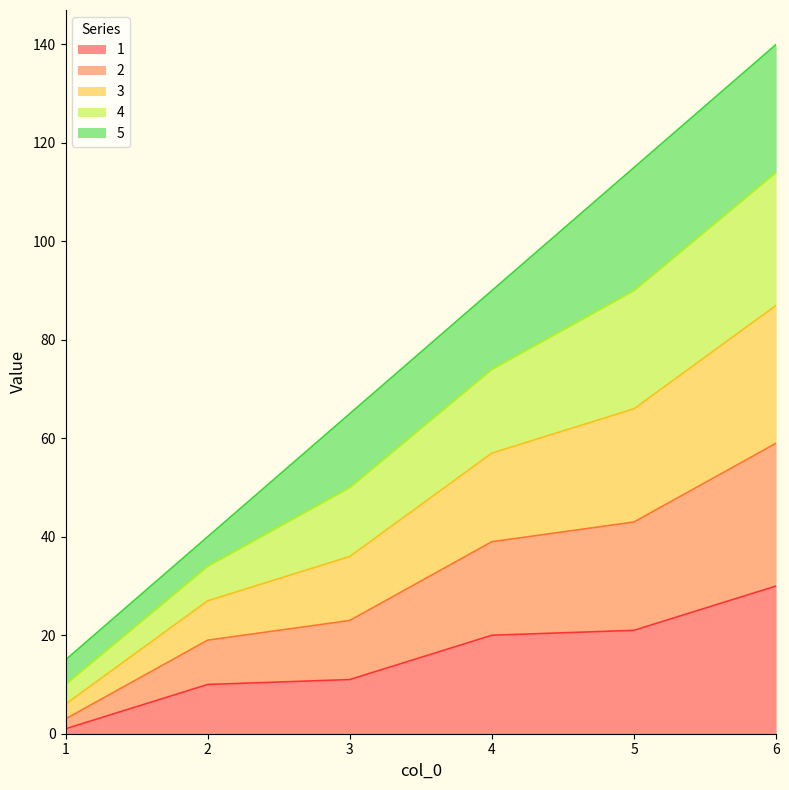

At which category is the sum across all series the highest?

6